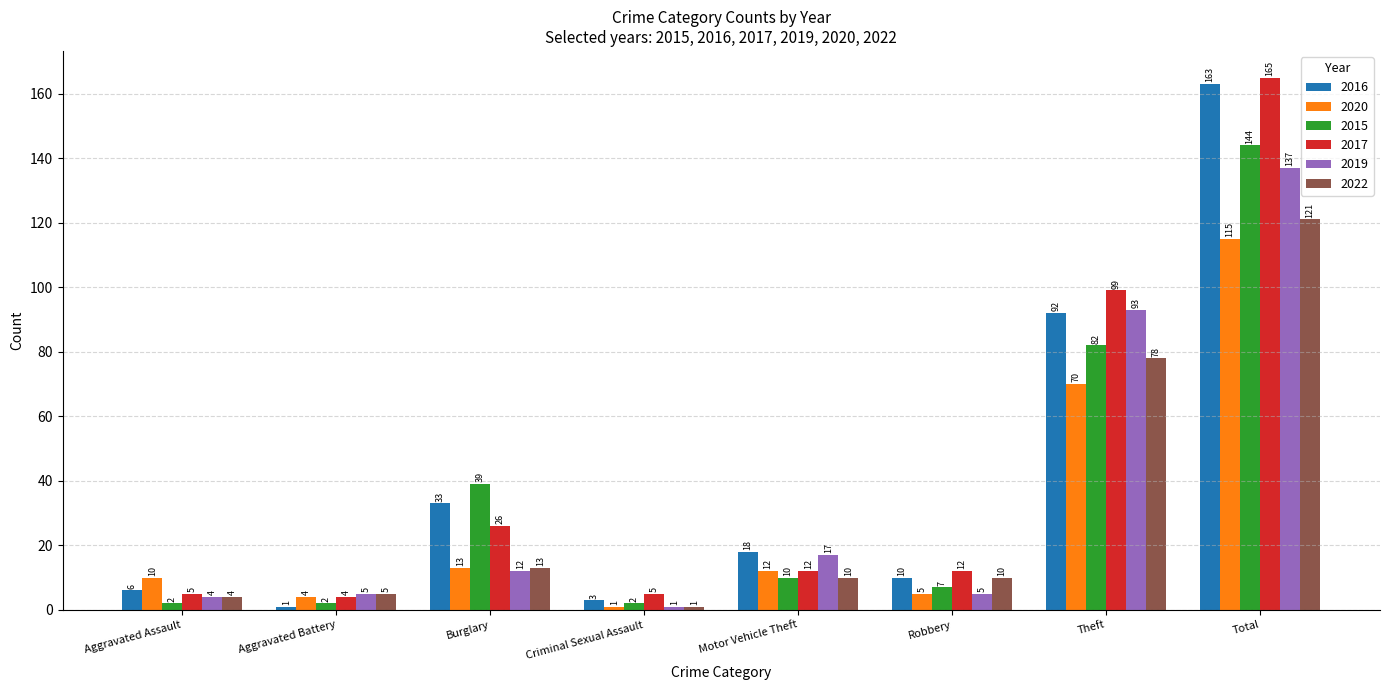

Where does the 2017 series first go above 12?

Burglary